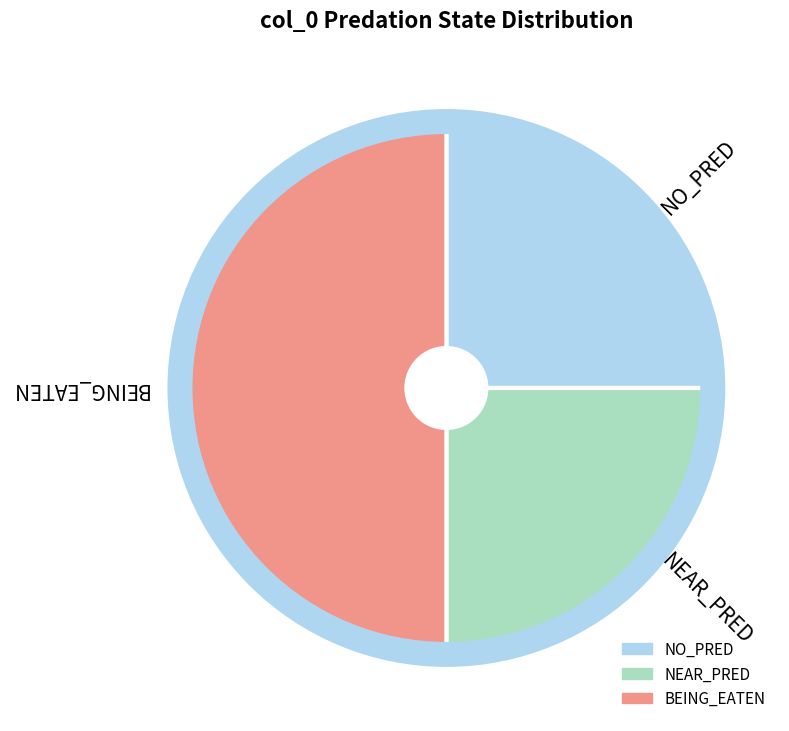

Which category has the biggest portion of the pie?

BEING_EATEN